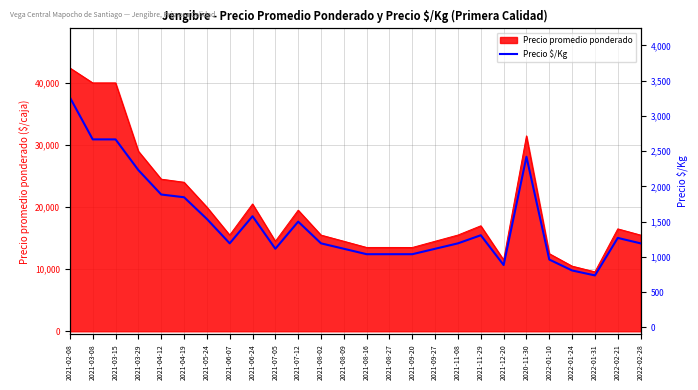

List the labels in order of value, largest first.

2021-02-08, 2021-03-08, 2021-03-15, 2020-11-30, 2021-03-29, 2021-04-12, 2021-04-19, 2021-06-24, 2021-05-24, 2021-07-12, 2021-11-29, 2022-02-21, 2021-06-07, 2021-08-02, 2021-11-08, 2022-02-28, 2021-07-05, 2021-08-09, 2021-09-27, 2021-08-16, 2021-08-27, 2021-09-20, 2022-01-10, 2021-12-20, 2022-01-24, 2022-01-31